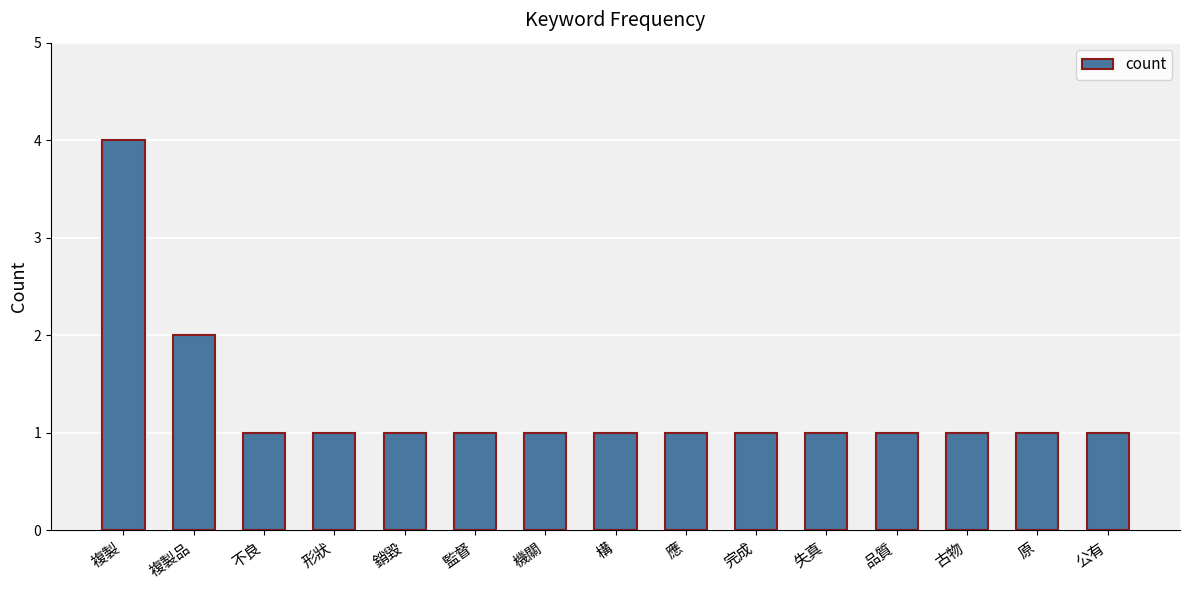

Which category has the highest value across all series?

複製